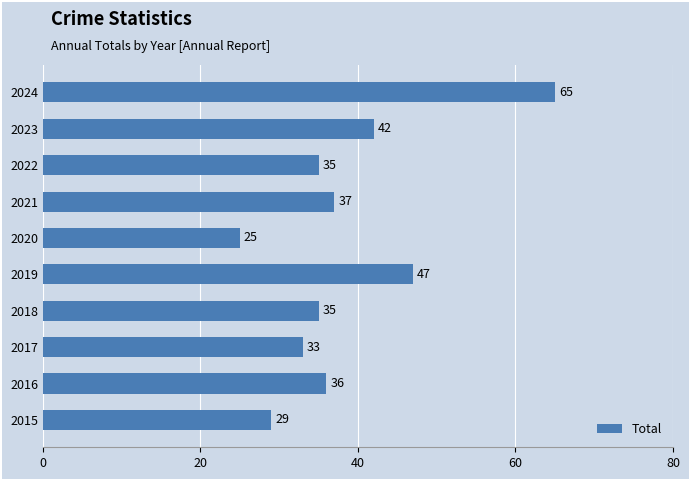

At which label is the value closest to 45?

2019